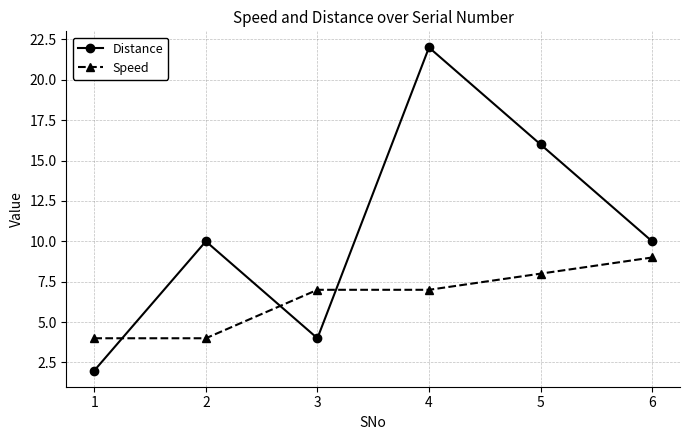

What is the greatest value displayed?

22